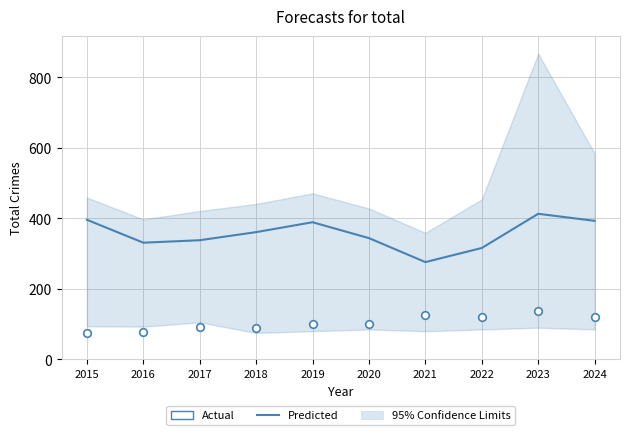

Which series contains the lowest Y value?

Actual